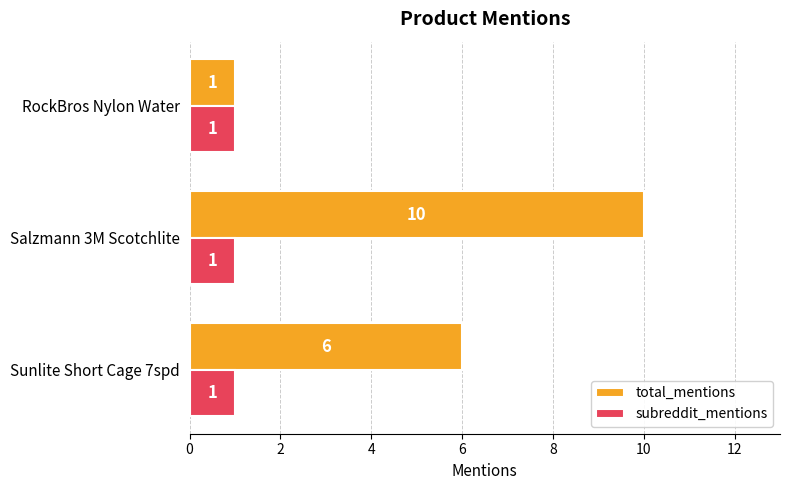

What is the sum of all total_mentions values?

17